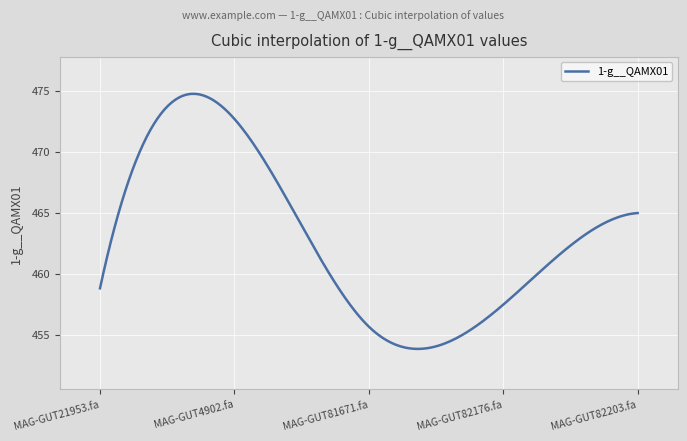

What is the difference between the maximum and minimum values?

20.9